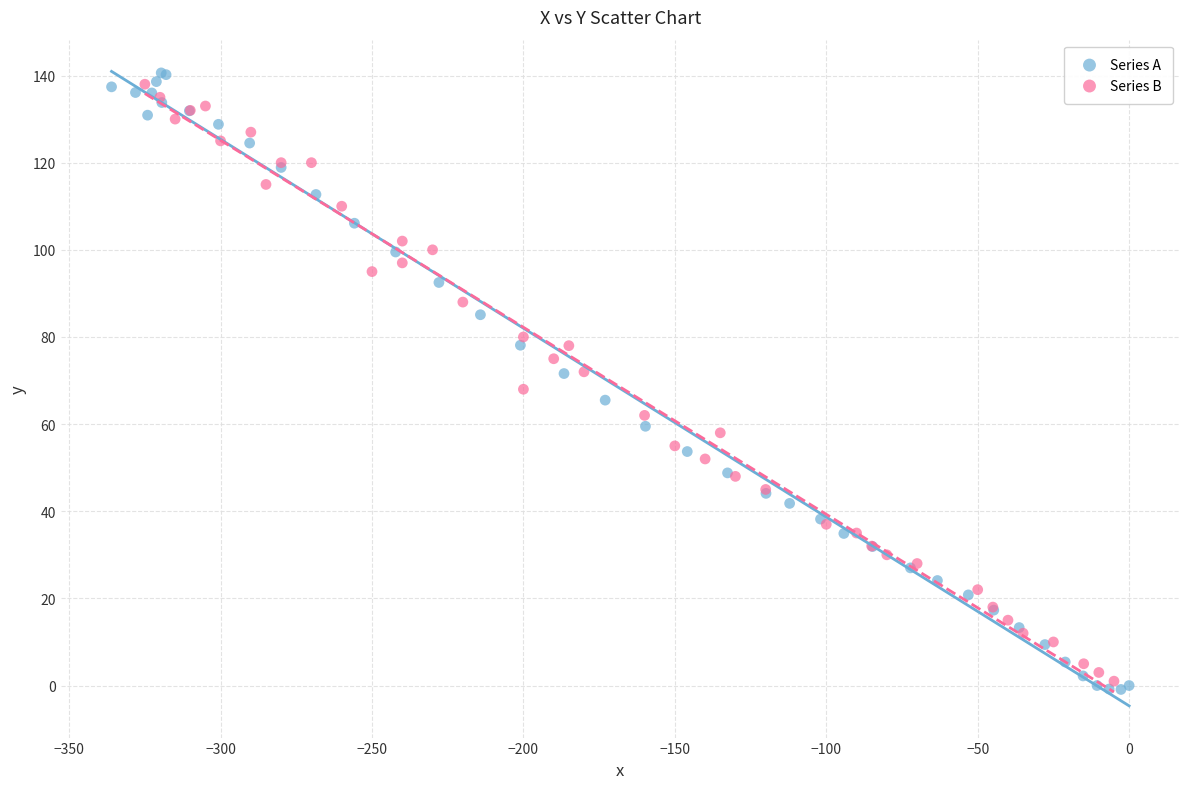

What are all the series names shown in the legend?

Series A, Series B